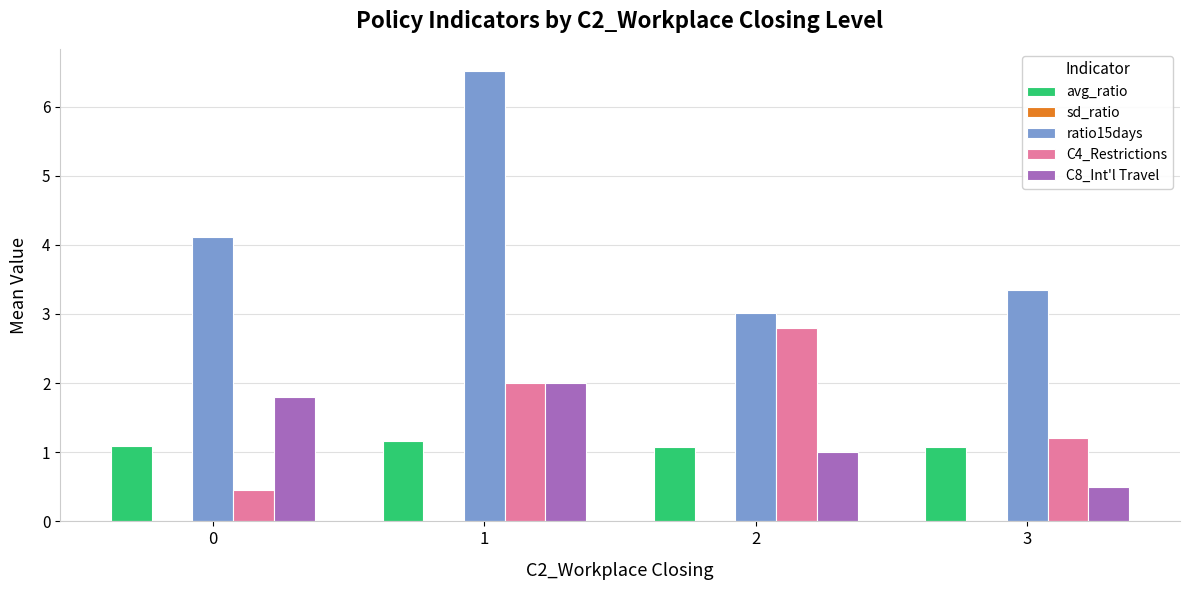

Which series has the largest total across all categories?

ratio15days